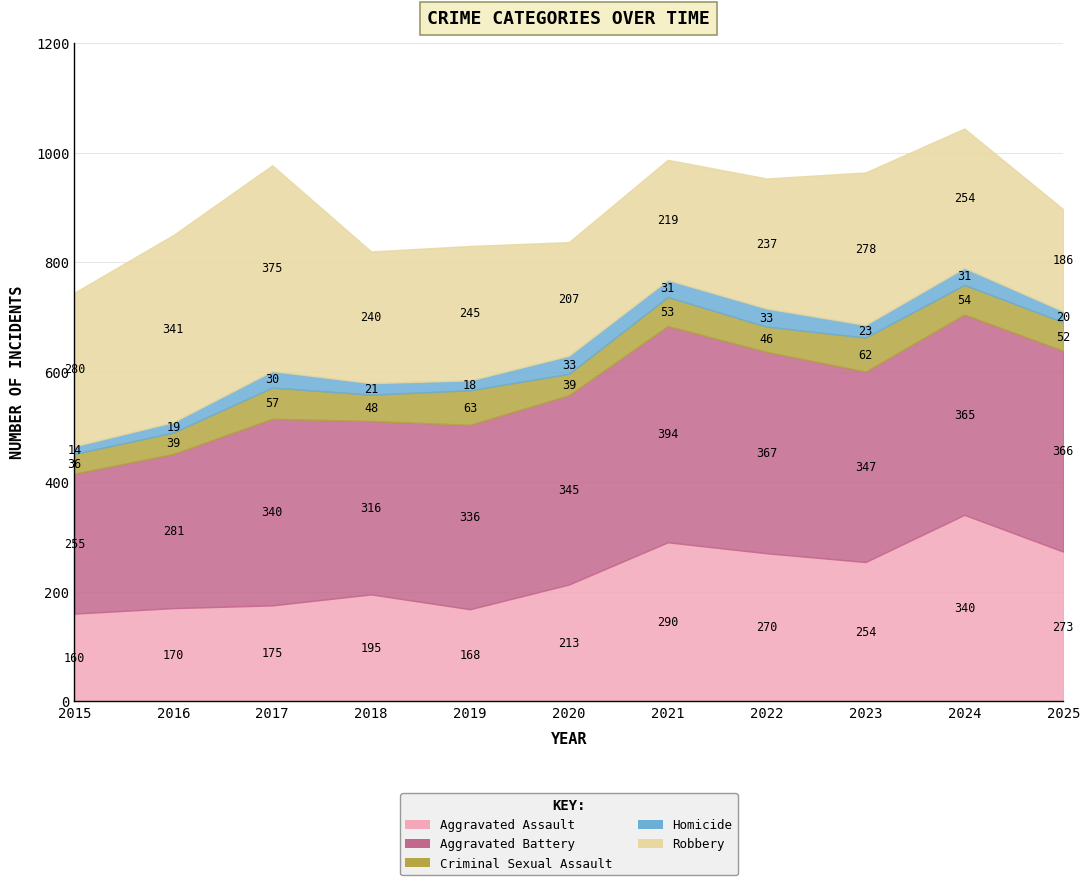

Reading right to left, what are all the values shown in this chart?

Aggravated Assault: 2025=273	2024=340	2023=254	2022=270	2021=290	2020=213	2019=168	2018=195	2017=175	2016=170	2015=160
Aggravated Battery: 2025=366	2024=365	2023=347	2022=367	2021=394	2020=345	2019=336	2018=316	2017=340	2016=281	2015=255
Criminal Sexual Assault: 2025=52	2024=54	2023=62	2022=46	2021=53	2020=39	2019=63	2018=48	2017=57	2016=39	2015=36
Homicide: 2025=20	2024=31	2023=23	2022=33	2021=31	2020=33	2019=18	2018=21	2017=30	2016=19	2015=14
Robbery: 2025=186	2024=254	2023=278	2022=237	2021=219	2020=207	2019=245	2018=240	2017=375	2016=341	2015=280